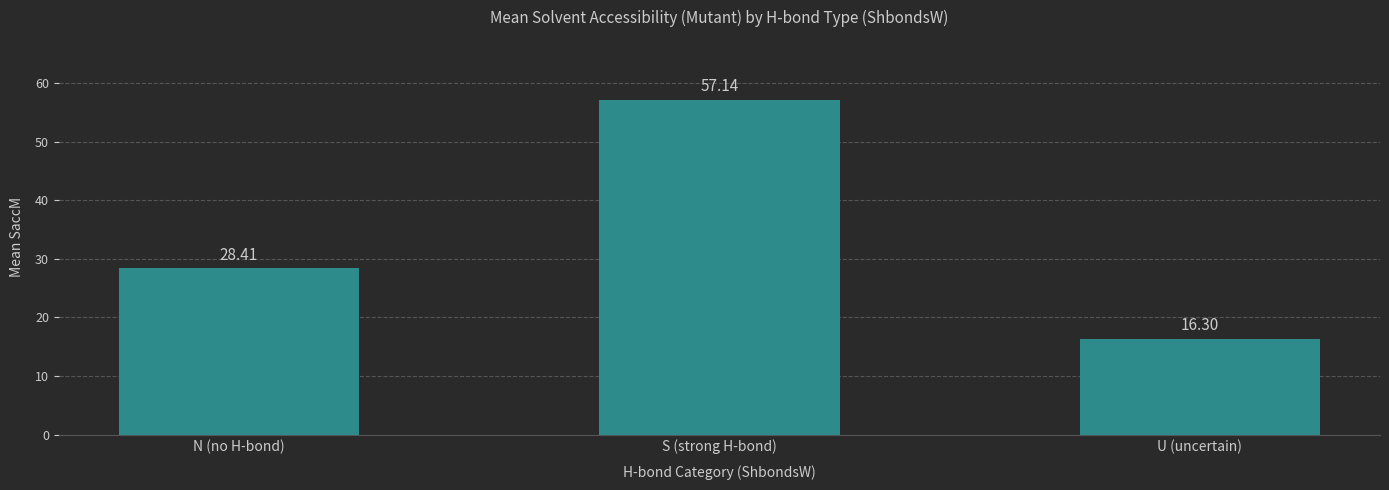

Which has a higher value, S (strong H-bond) or N (no H-bond)?

S (strong H-bond)